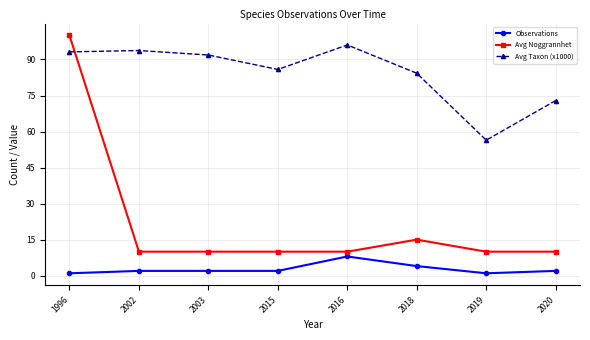

Where does the Avg Taxon (x1000) series first go above 91?

1996